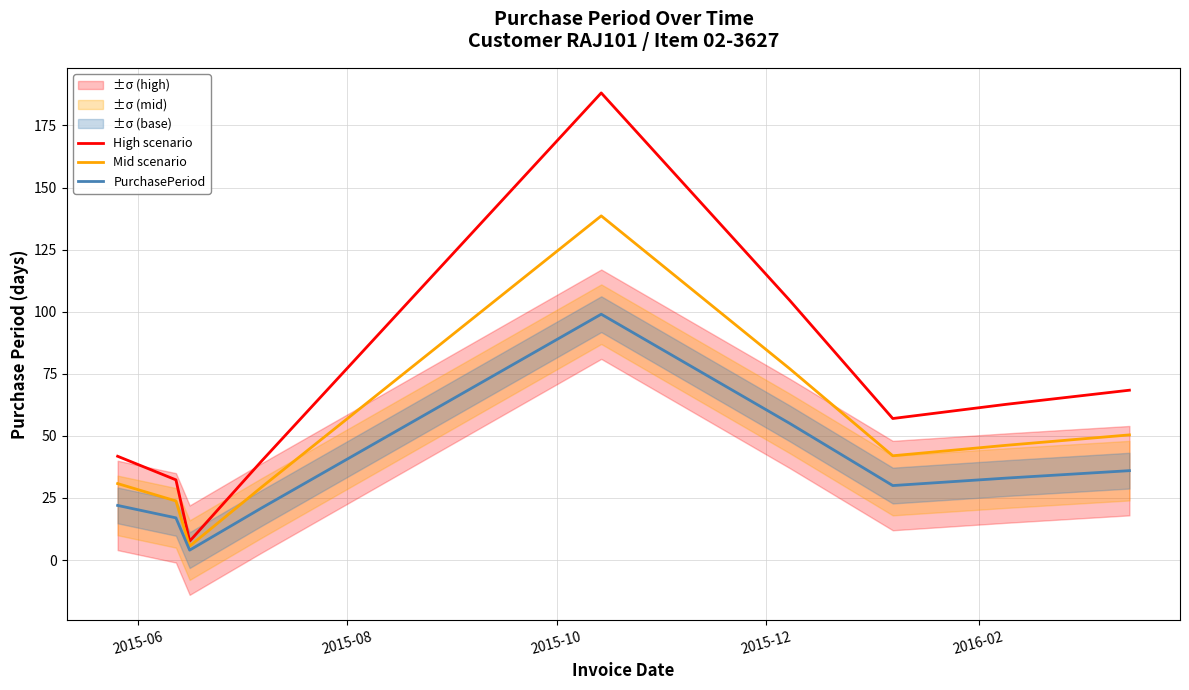

What is the value of the PurchasePeriod point at the 5th from the left?

99.0